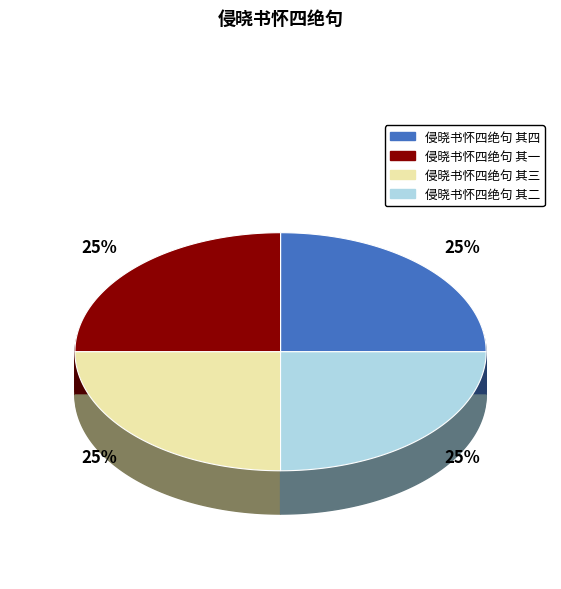

What is the ratio of the value at 侵晓书怀四绝句 其二 to the value at 侵晓书怀四绝句 其四?

1.0